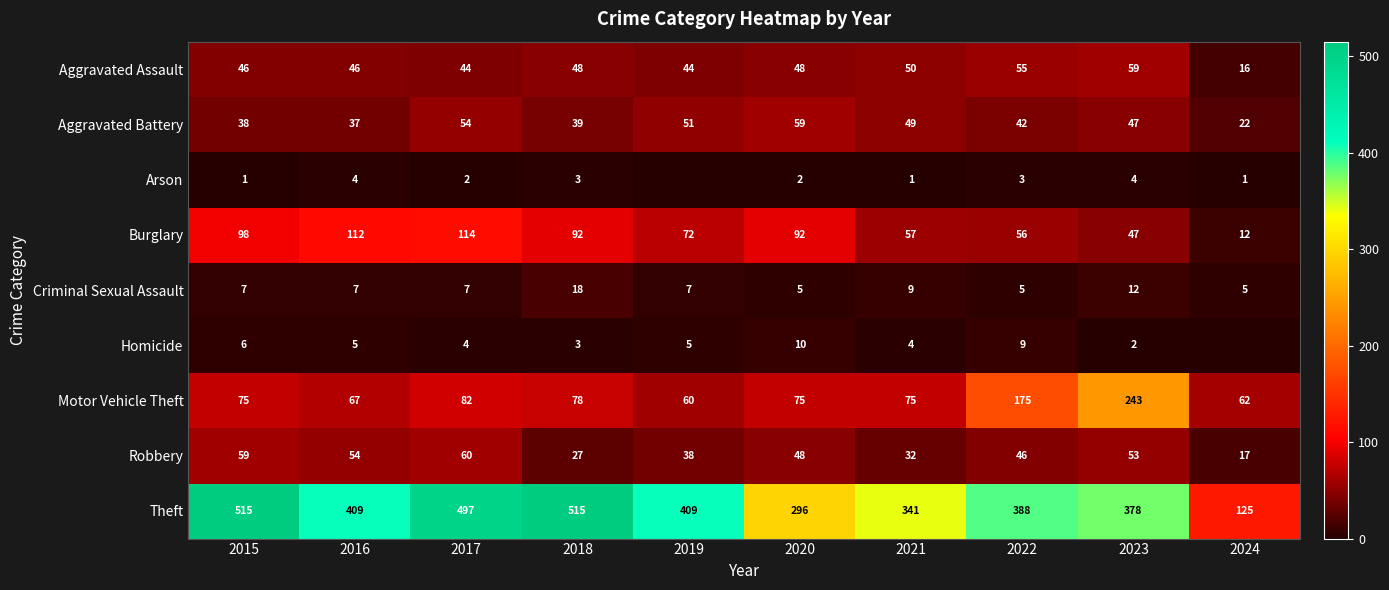

Between 2019 and 2022, which series saw the biggest shift?

Motor Vehicle Theft